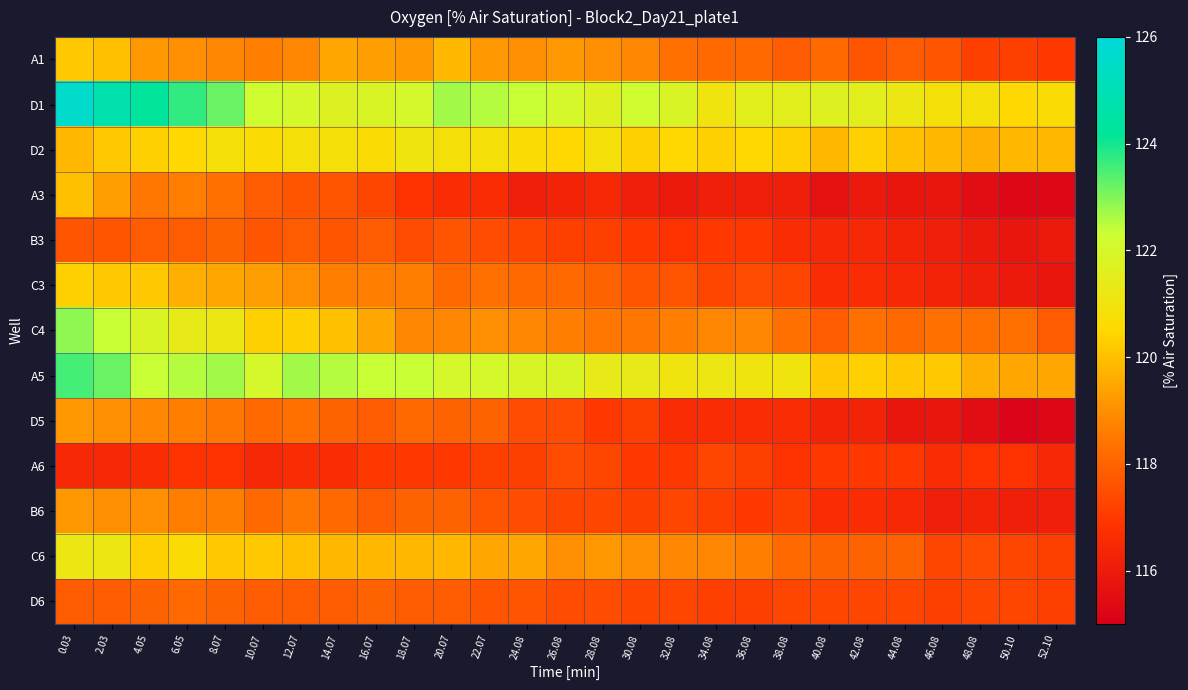

What is the maximum value shown in the chart?

125.6